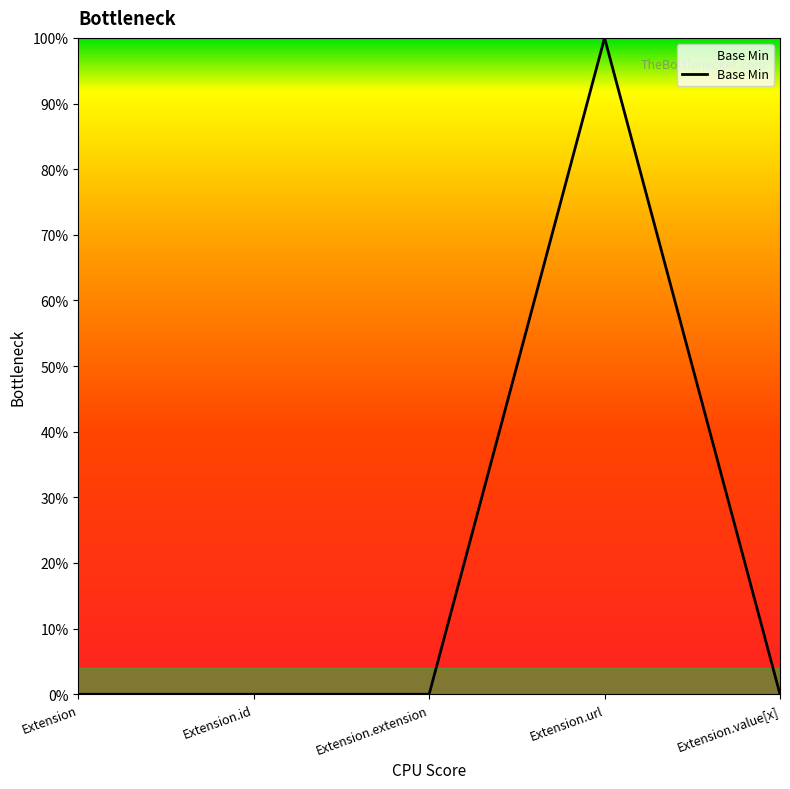

Does the chart have visible grid lines?

No